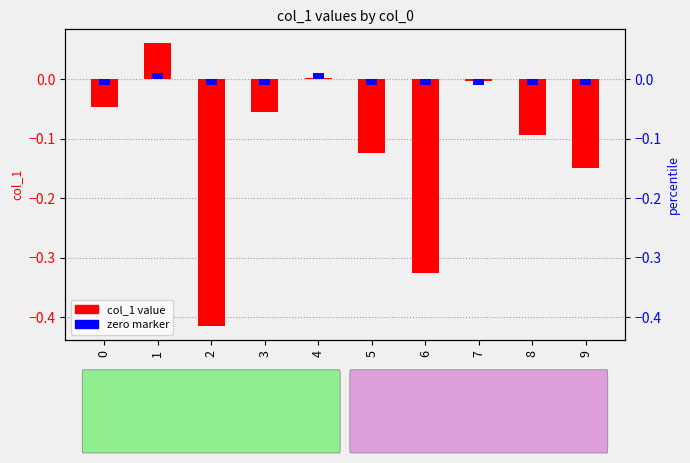

Reading right to left, list all the values displayed in this chart.

col_1 value: -0.1	-0.1	-0.0	-0.3	-0.1	0.0	-0.1	-0.4	0.1	-0.0
zero marker: -0.0	-0.0	-0.0	-0.0	-0.0	0.0	-0.0	-0.0	0.0	-0.0